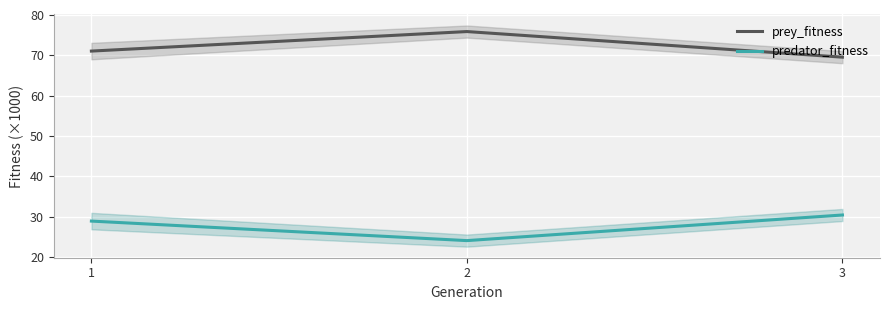

What are all the series names shown in the legend?

prey_fitness, predator_fitness